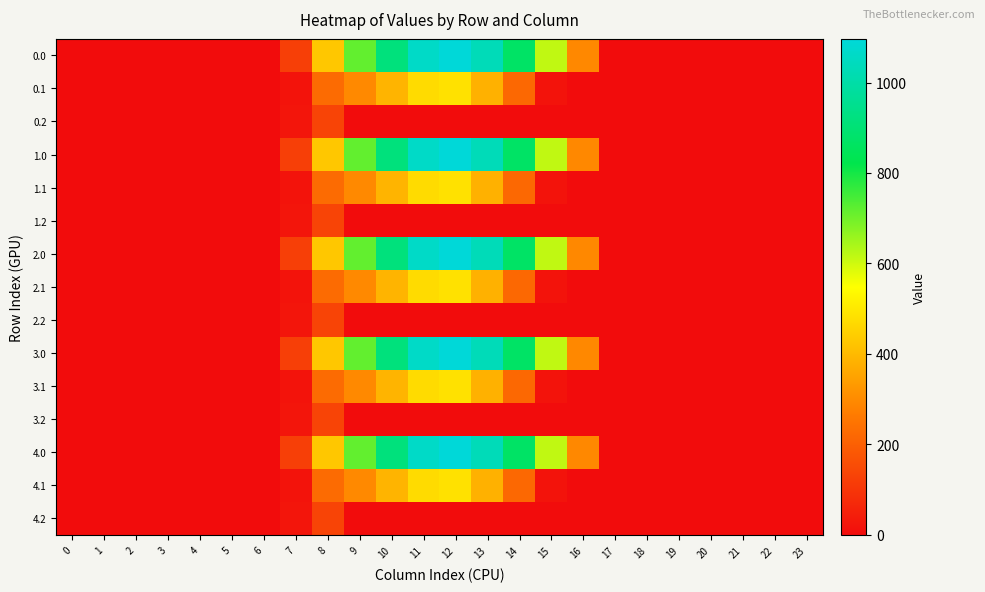

At 13, list the series in order from largest to smallest.

0.0, 1.0, 2.0, 3.0, 4.0, 0.1, 1.1, 2.1, 3.1, 4.1, 0.2, 1.2, 2.2, 3.2, 4.2